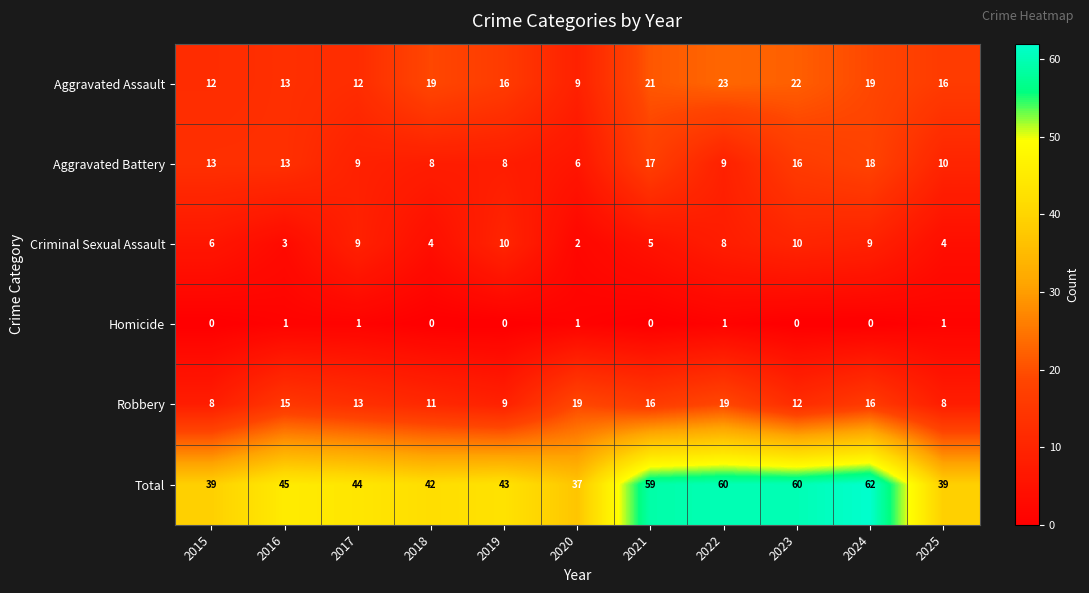

Is it true that Robbery equals 13 at 2017?

True